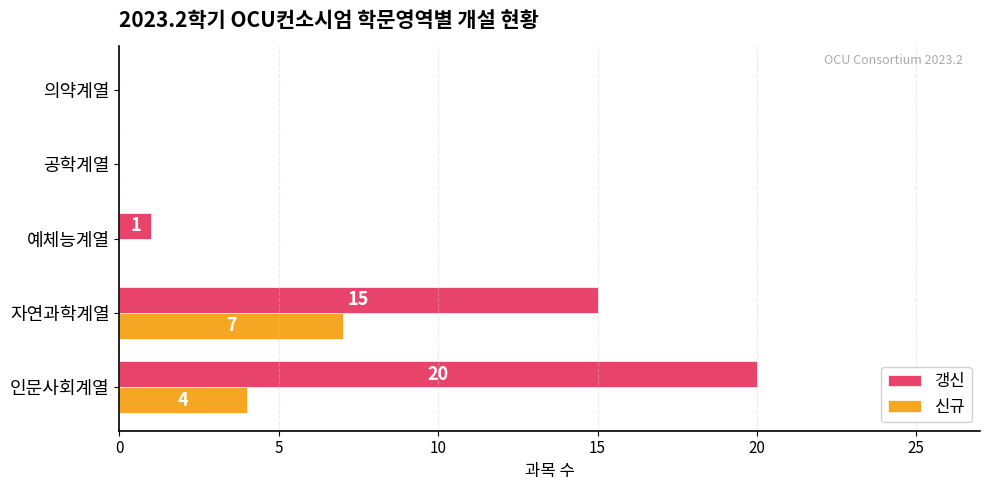

The 신규 series shows 0 at 공학계열. True or false?

True